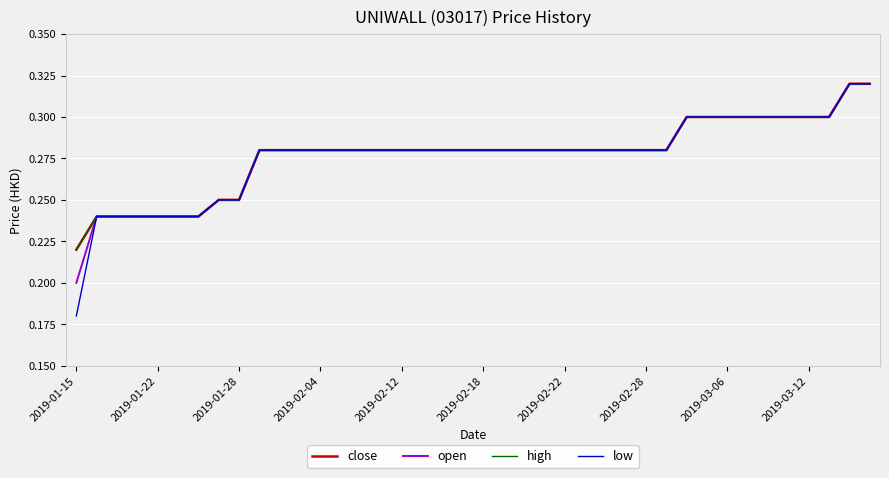

Reading right to left, list all the values displayed in this chart.

close: 0.3	0.3	0.3	0.3	0.3	0.3	0.3	0.3	0.3	0.3	0.3	0.3	0.3	0.3	0.3	0.3	0.3	0.3	0.3	0.3	0.3	0.3	0.3	0.3	0.3	0.3	0.3	0.3	0.3	0.3	0.3	0.2	0.2	0.2	0.2	0.2	0.2	0.2	0.2	0.2
open: 0.3	0.3	0.3	0.3	0.3	0.3	0.3	0.3	0.3	0.3	0.3	0.3	0.3	0.3	0.3	0.3	0.3	0.3	0.3	0.3	0.3	0.3	0.3	0.3	0.3	0.3	0.3	0.3	0.3	0.3	0.3	0.2	0.2	0.2	0.2	0.2	0.2	0.2	0.2	0.2
high: 0.3	0.3	0.3	0.3	0.3	0.3	0.3	0.3	0.3	0.3	0.3	0.3	0.3	0.3	0.3	0.3	0.3	0.3	0.3	0.3	0.3	0.3	0.3	0.3	0.3	0.3	0.3	0.3	0.3	0.3	0.3	0.2	0.2	0.2	0.2	0.2	0.2	0.2	0.2	0.2
low: 0.3	0.3	0.3	0.3	0.3	0.3	0.3	0.3	0.3	0.3	0.3	0.3	0.3	0.3	0.3	0.3	0.3	0.3	0.3	0.3	0.3	0.3	0.3	0.3	0.3	0.3	0.3	0.3	0.3	0.3	0.3	0.2	0.2	0.2	0.2	0.2	0.2	0.2	0.2	0.2